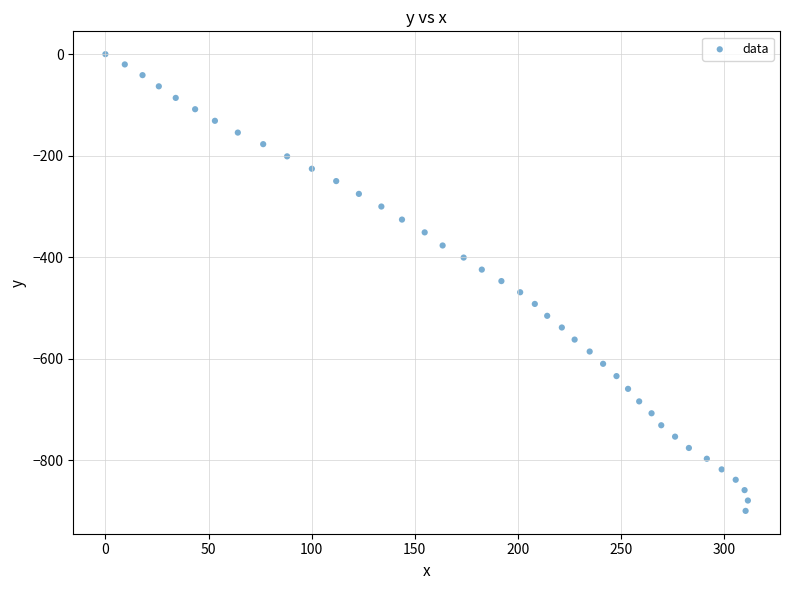

What is the range of X values (max minus min)?

311.5